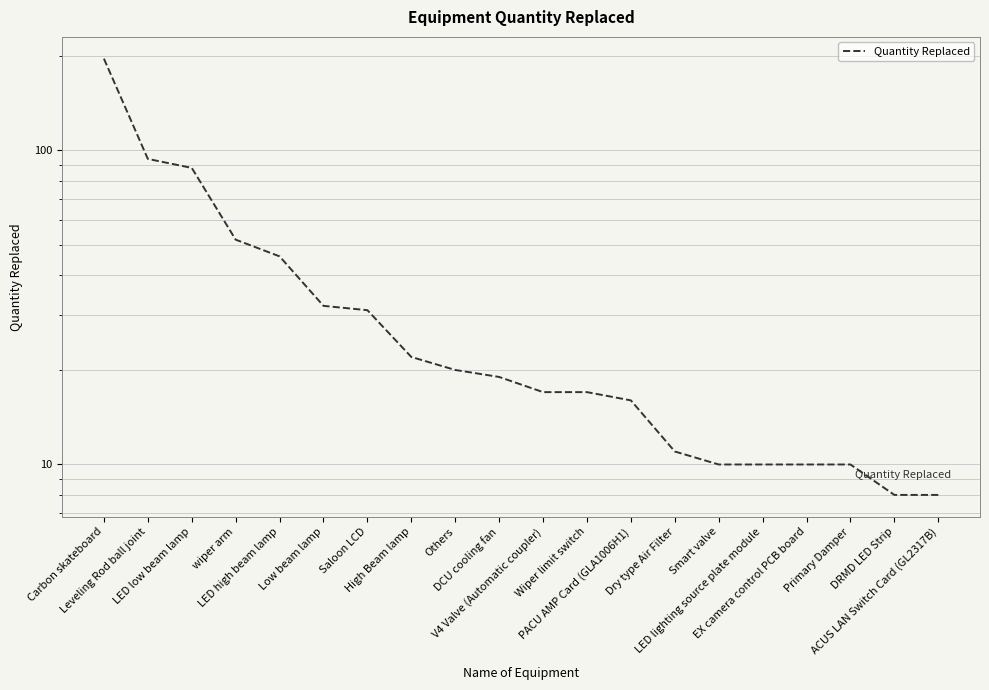

The chart shows a value of 52 at wiper arm. True or false?

True